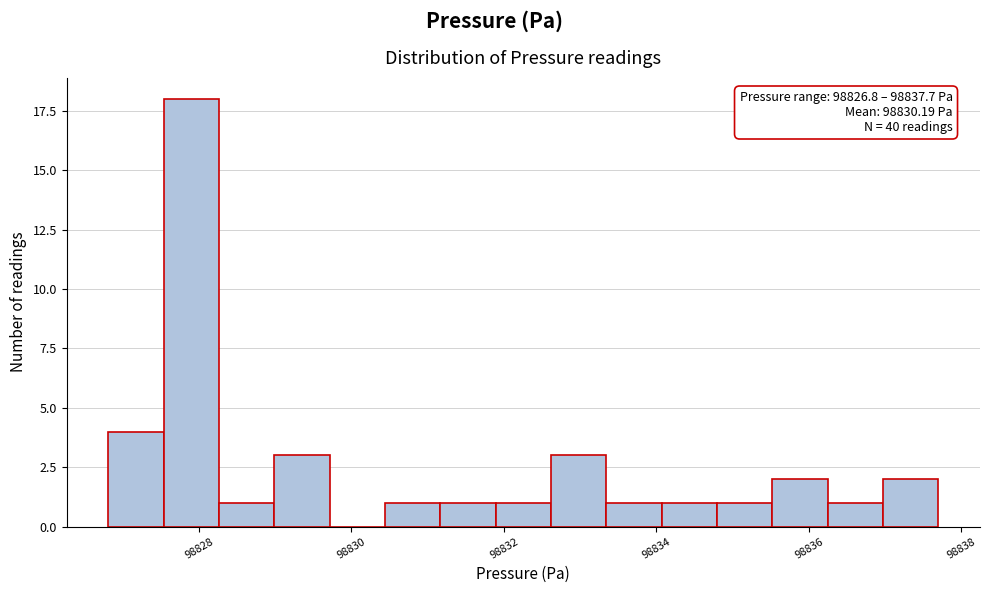

Around what value on the x-axis is the tallest bar? Give the approximate position of its centre, as read against the axis.

98827.8